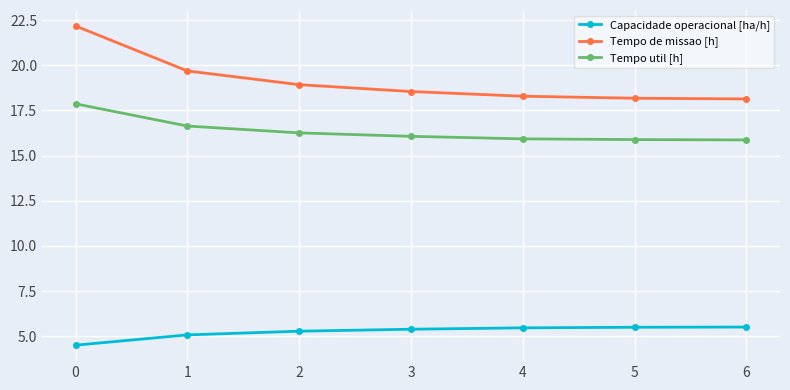

What is the spread (max minus min) of values at 2?

13.6